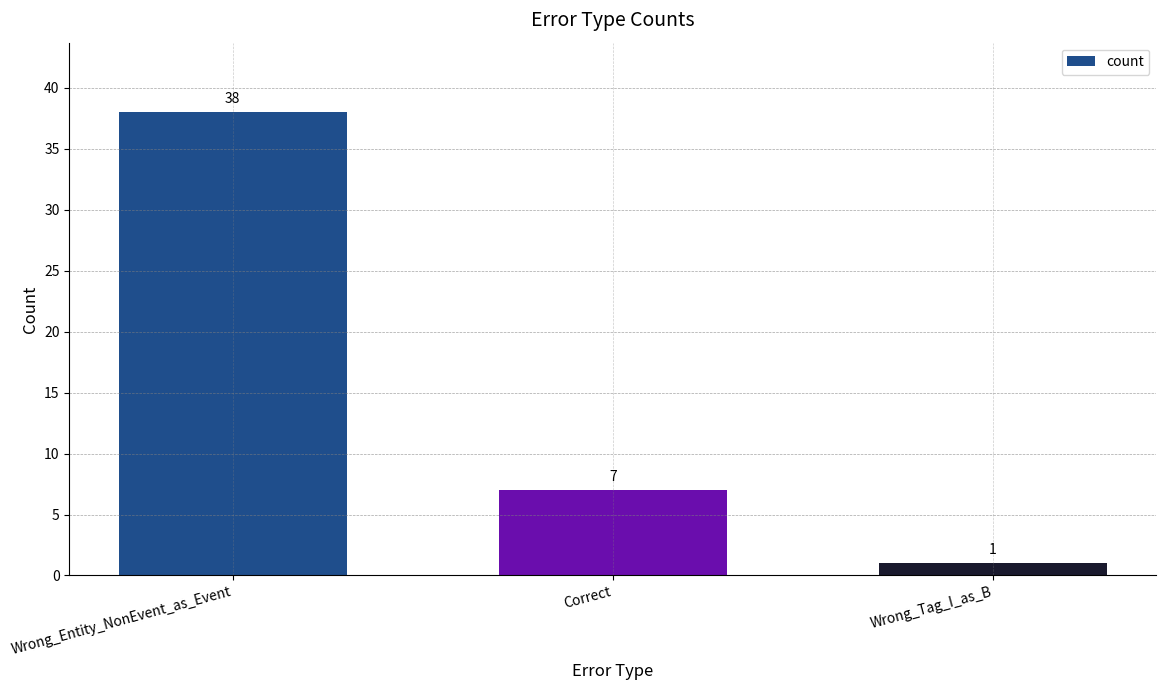

Reading left to right, list all the values displayed in this chart.

38	7	1